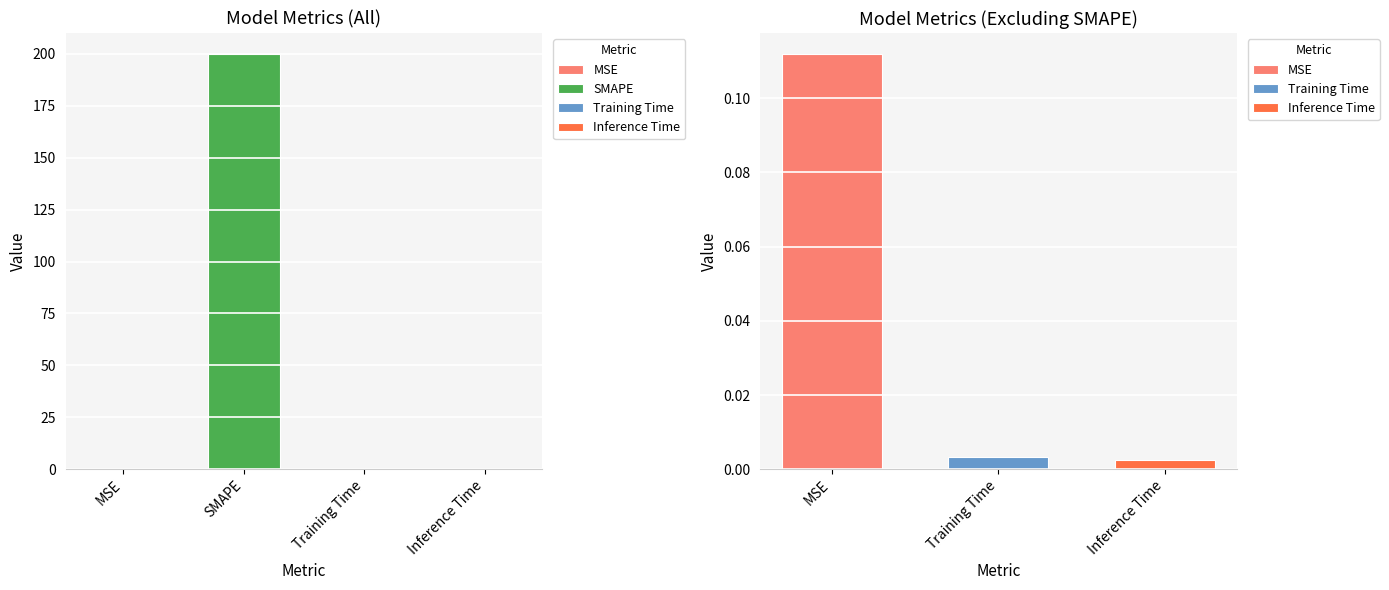

What is the label of the 2nd bar from the right?

Training Time